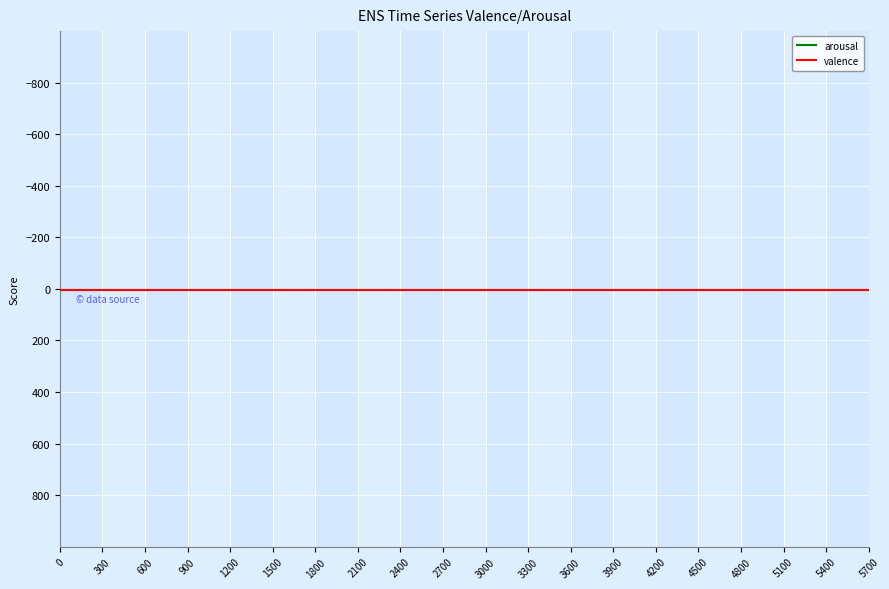

Reading left to right, what are all the values shown in this chart?

arousal: 0=4.7	300=4.7	600=4.7	900=4.7	1200=4.7	1500=4.7	1800=4.7	2100=4.7	2400=4.7	2700=4.7	3000=4.7	3300=4.7	3600=4.7	3900=4.7	4200=4.7	4500=4.7	4800=4.7	5100=4.7	5400=4.7	5700=4.7
valence: 0=5.0	300=5.0	600=5.0	900=5.0	1200=5.0	1500=5.0	1800=5.0	2100=5.0	2400=5.0	2700=5.0	3000=5.0	3300=5.0	3600=5.0	3900=5.0	4200=5.0	4500=5.0	4800=5.0	5100=5.0	5400=5.0	5700=5.0